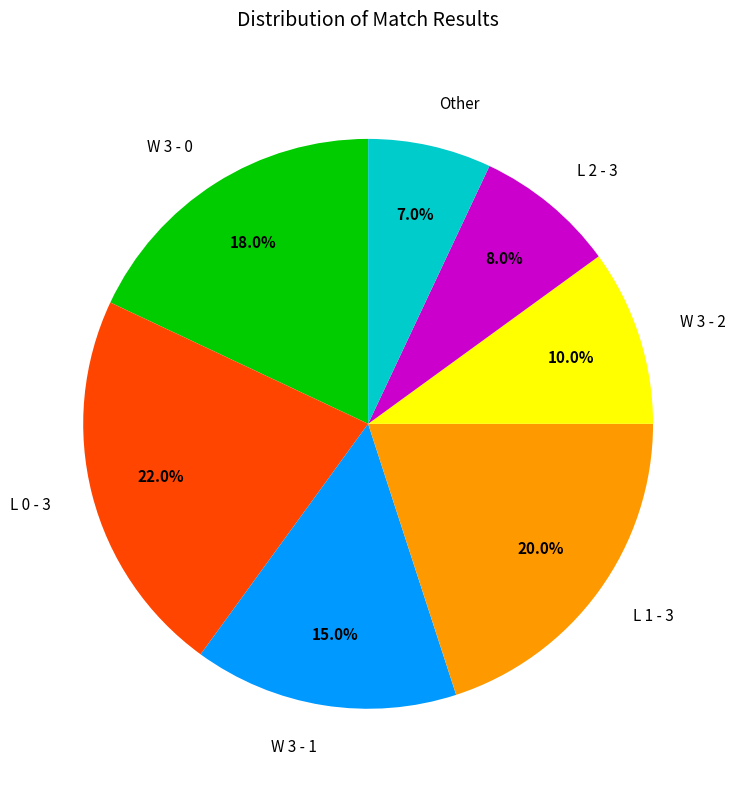

True or false: W 3 - 1 accounts for 15% of the total.

True